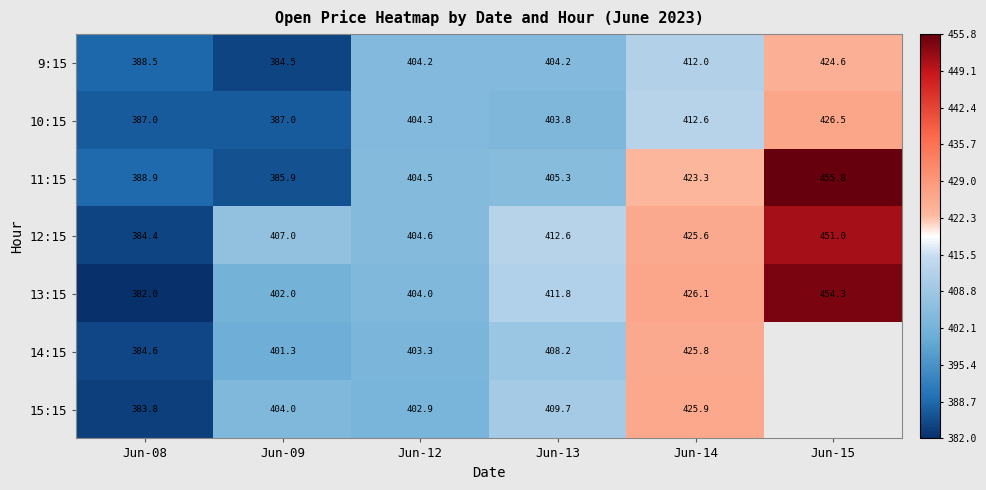

Which category has the highest value in the 10:15 series?

Jun-15